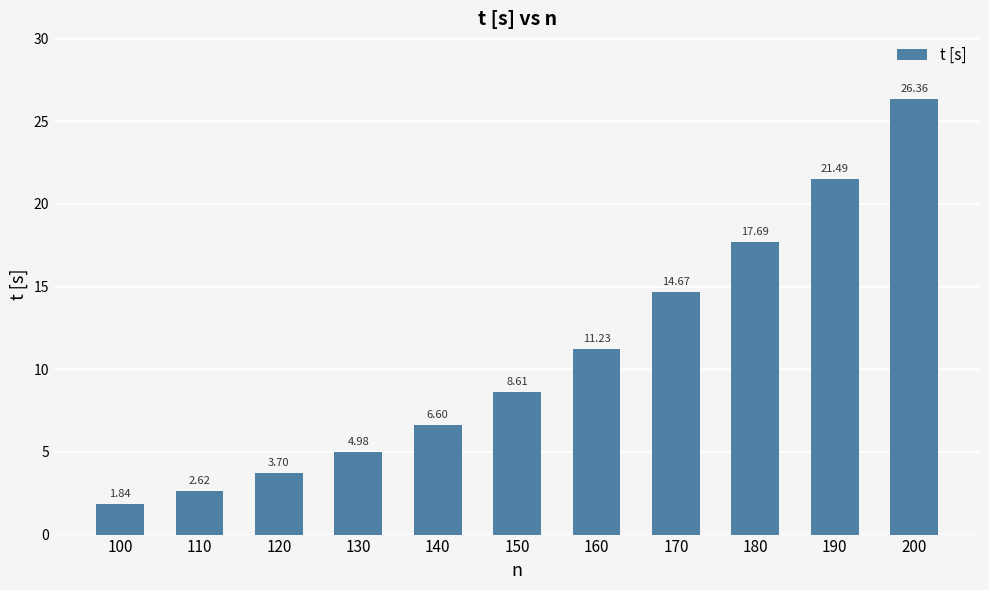

List the labels in order of value, largest first.

200, 190, 180, 170, 160, 150, 140, 130, 120, 110, 100